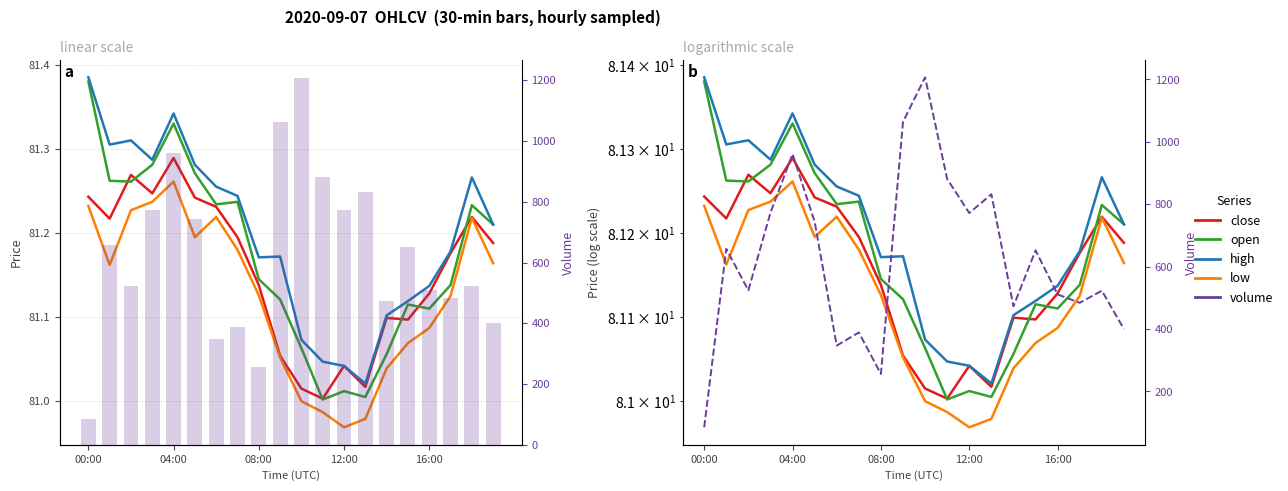

What is the spread (max minus min) of values at 16:00?

429.9